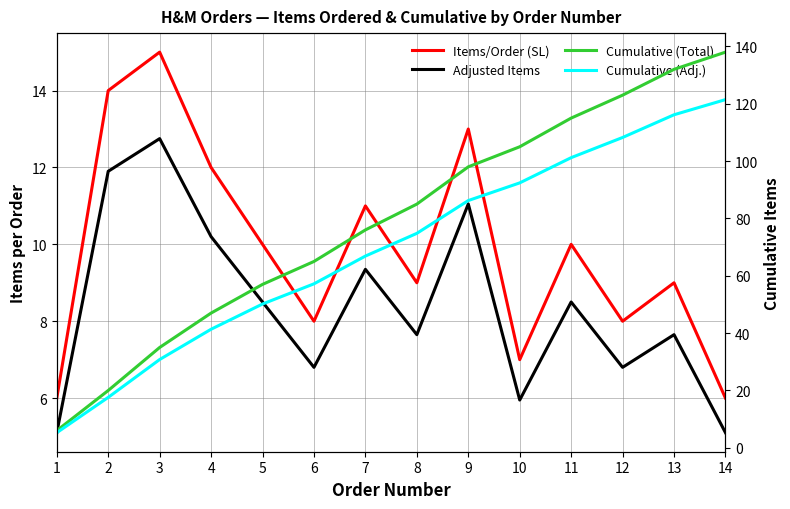

Which has a higher value, 7 or 1?

7